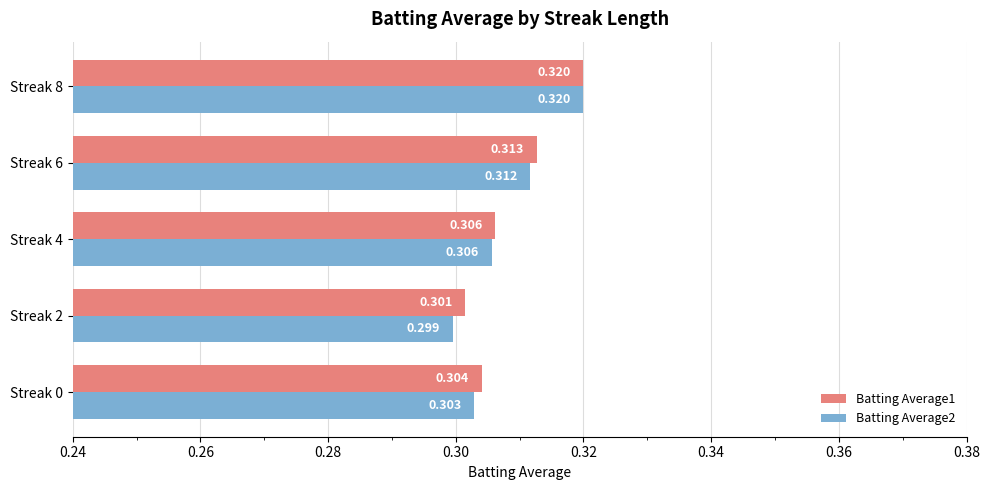

Is the value of Batting Average2 at Streak 0 greater than the value of Batting Average1 at Streak 2?

Yes